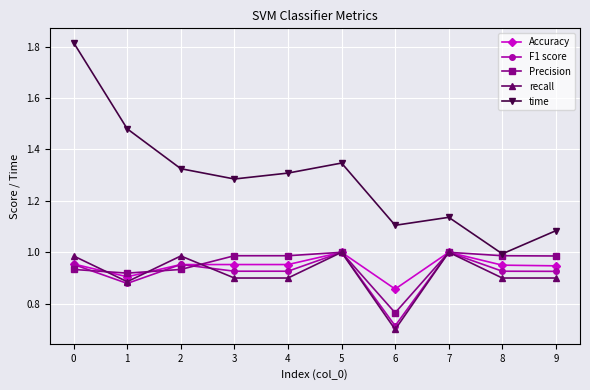

How many data points does each series have?

10